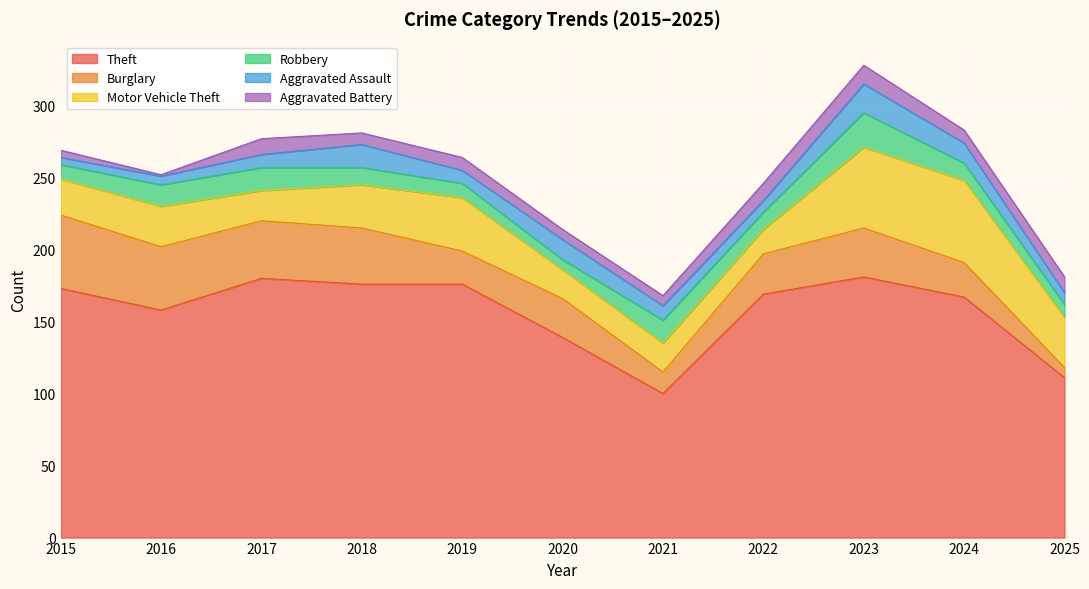

In Theft, how many points are lower than both neighbors (excluding endpoints)?

2